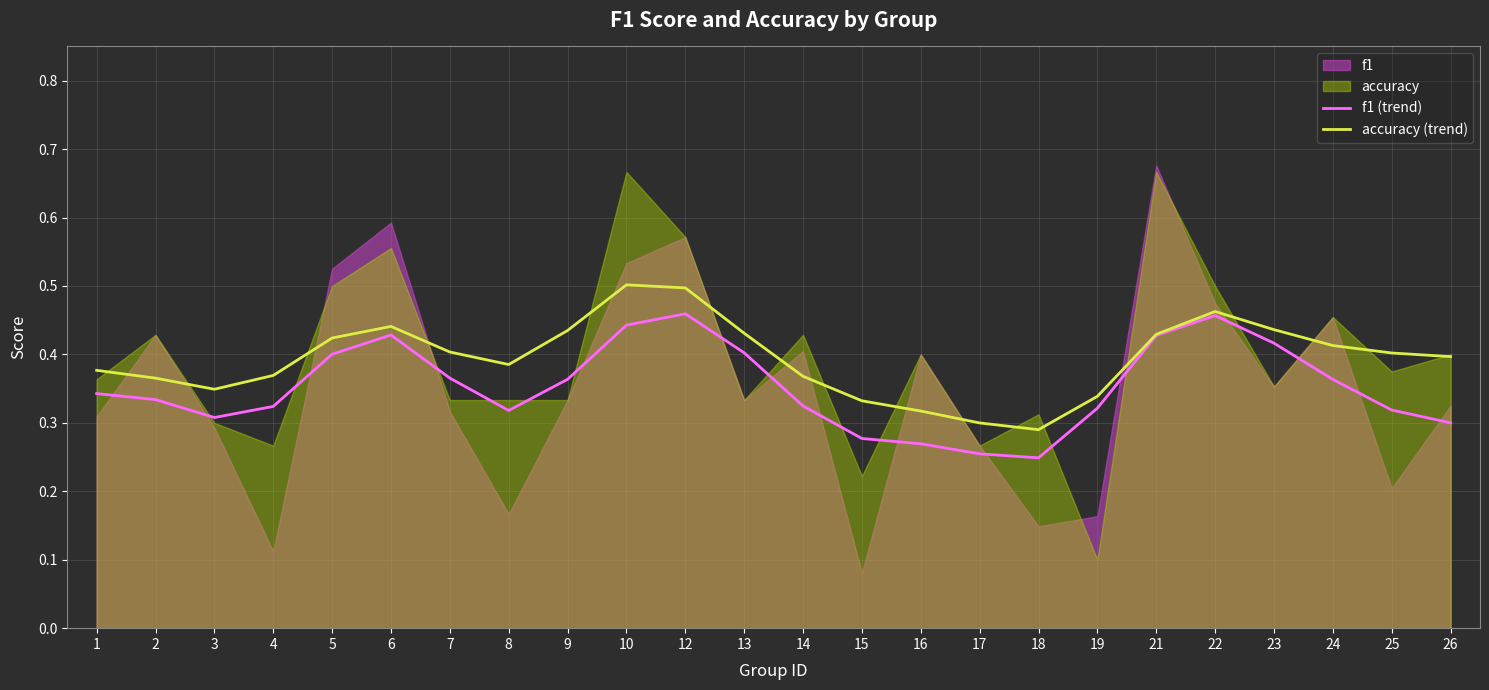

At how many categories does at least one series exceed 0?

24